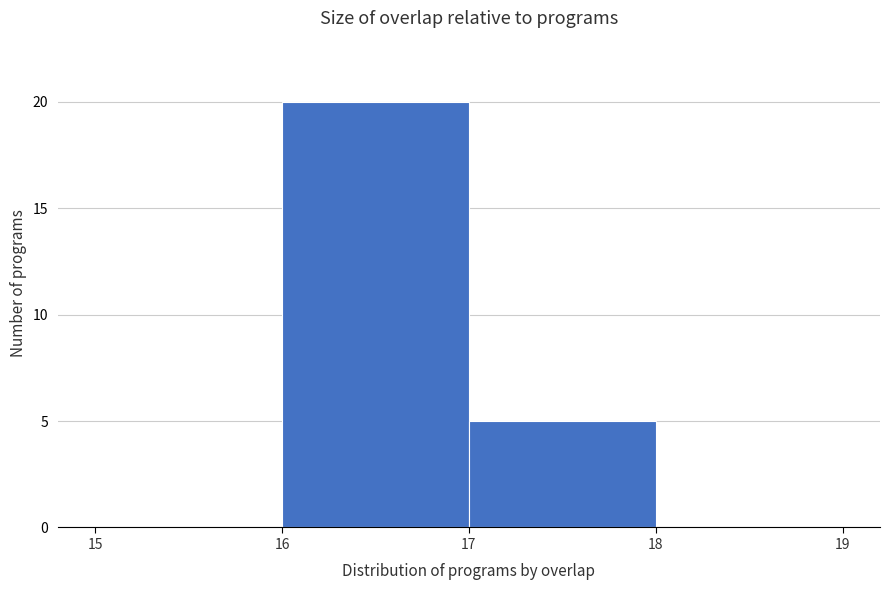

What is the height of the bar covering 17 to 18 on the x-axis? The values are not printed on the chart, so give them approximately, as read against the axis.

5